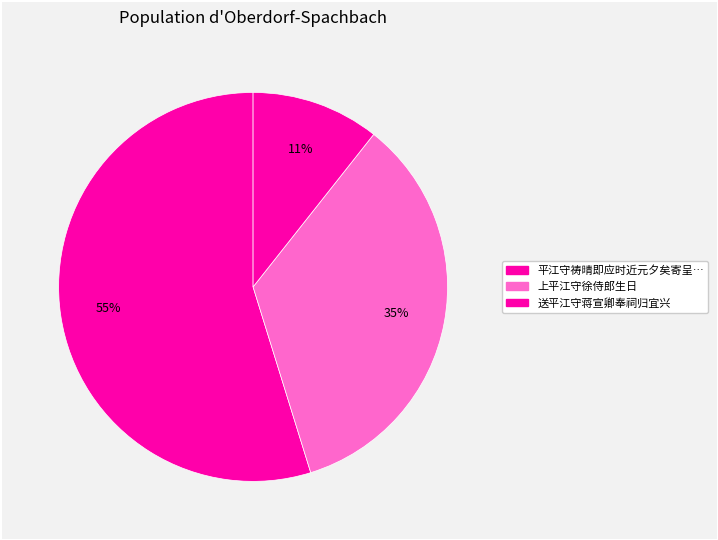

How many slices are in this pie chart?

3